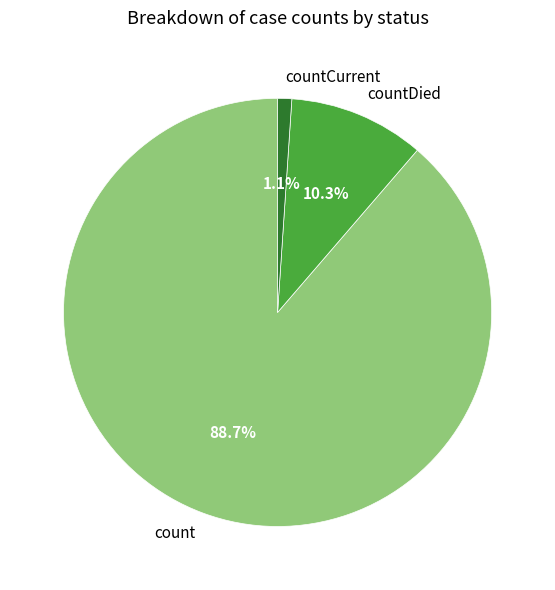

Approximately how many times larger is the value at countCurrent compared to countDied?

0.1